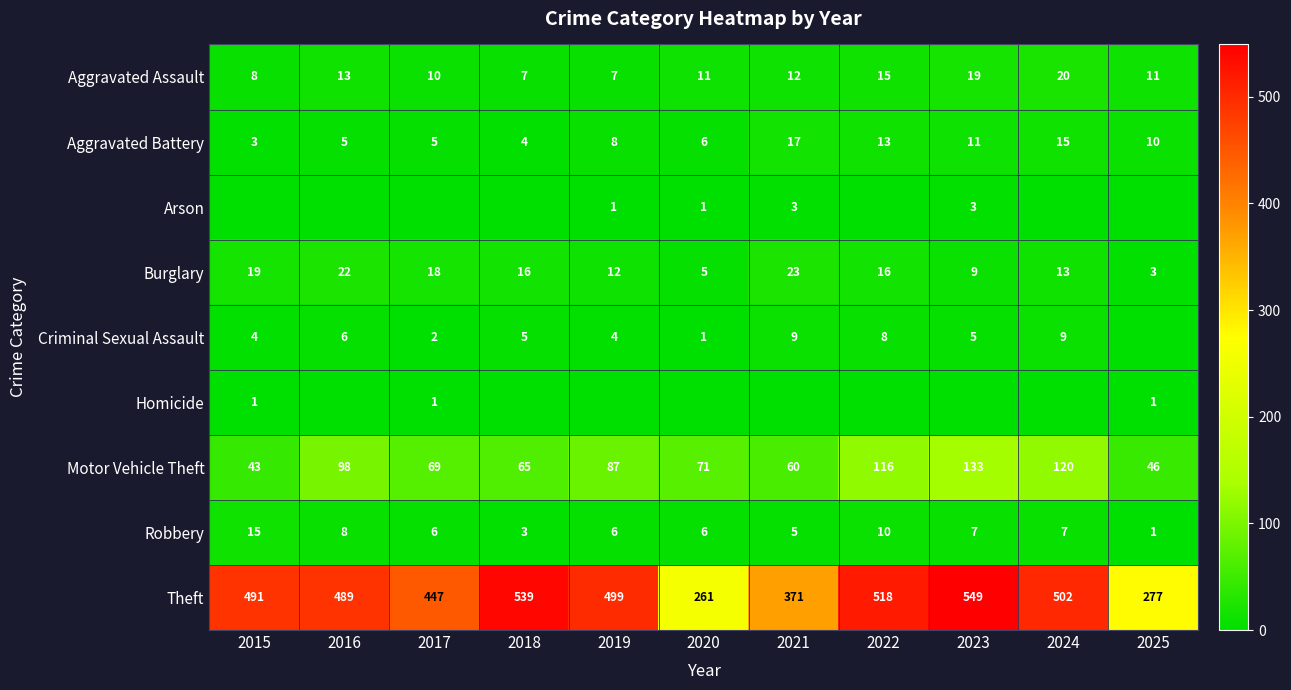

What is the sum of all Burglary values?

156